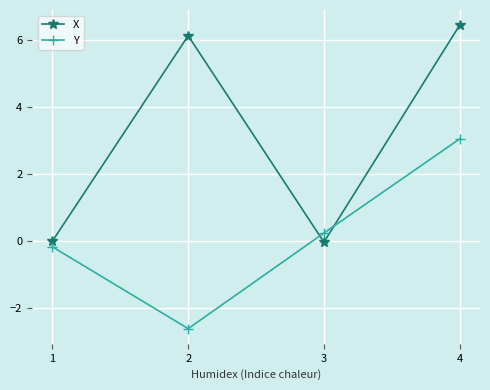

What are all the series names shown in the legend?

X, Y